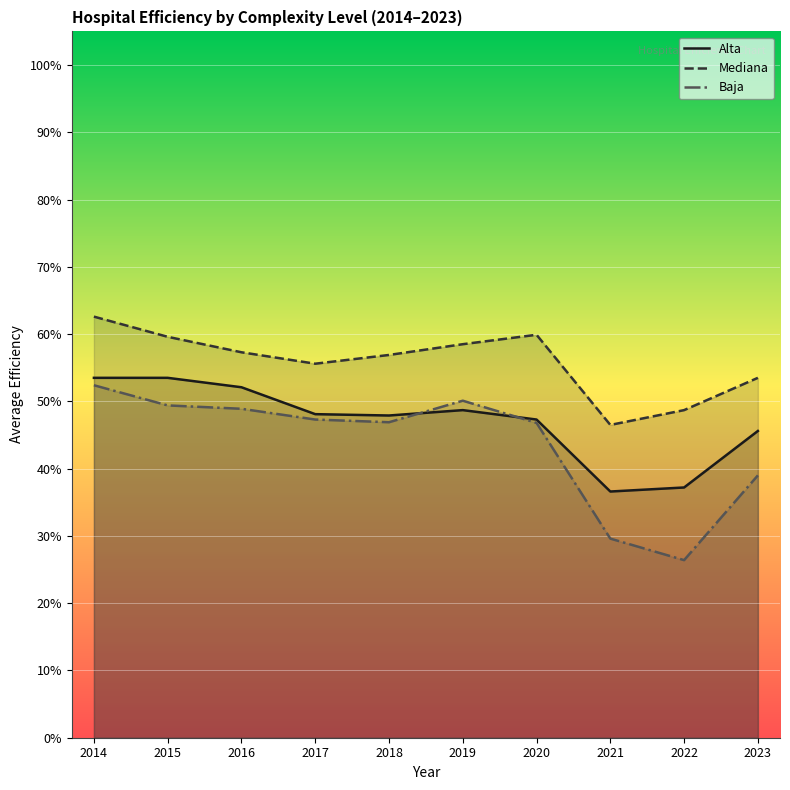

Reading right to left, what are all the values shown in this chart?

Alta: 2023=0.5	2022=0.4	2021=0.4	2020=0.5	2019=0.5	2018=0.5	2017=0.5	2016=0.5	2015=0.5	2014=0.5
Mediana: 2023=0.5	2022=0.5	2021=0.5	2020=0.6	2019=0.6	2018=0.6	2017=0.6	2016=0.6	2015=0.6	2014=0.6
Baja: 2023=0.4	2022=0.3	2021=0.3	2020=0.5	2019=0.5	2018=0.5	2017=0.5	2016=0.5	2015=0.5	2014=0.5